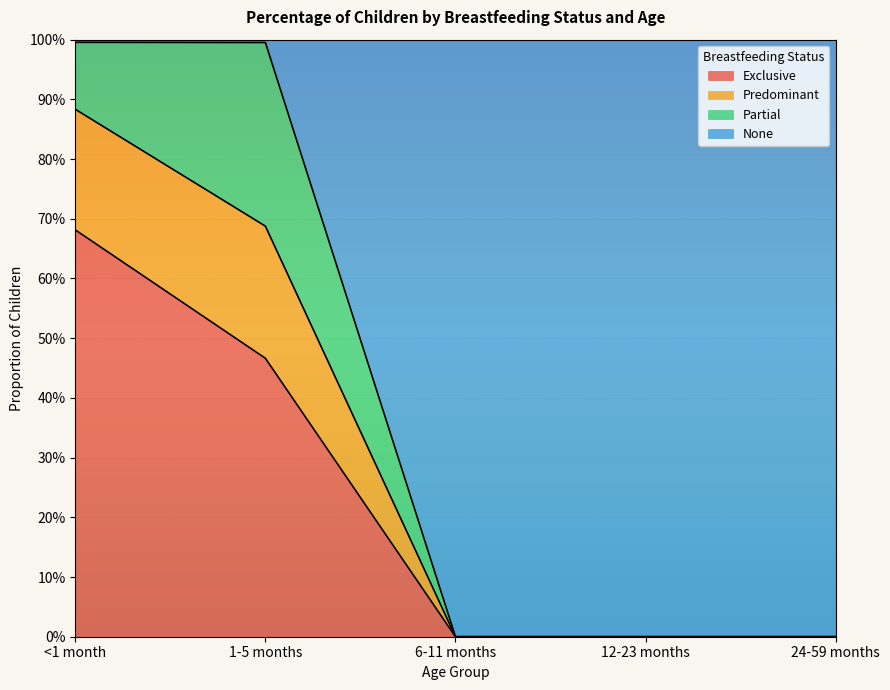

How many values in the Predominant series exceed 0?

2